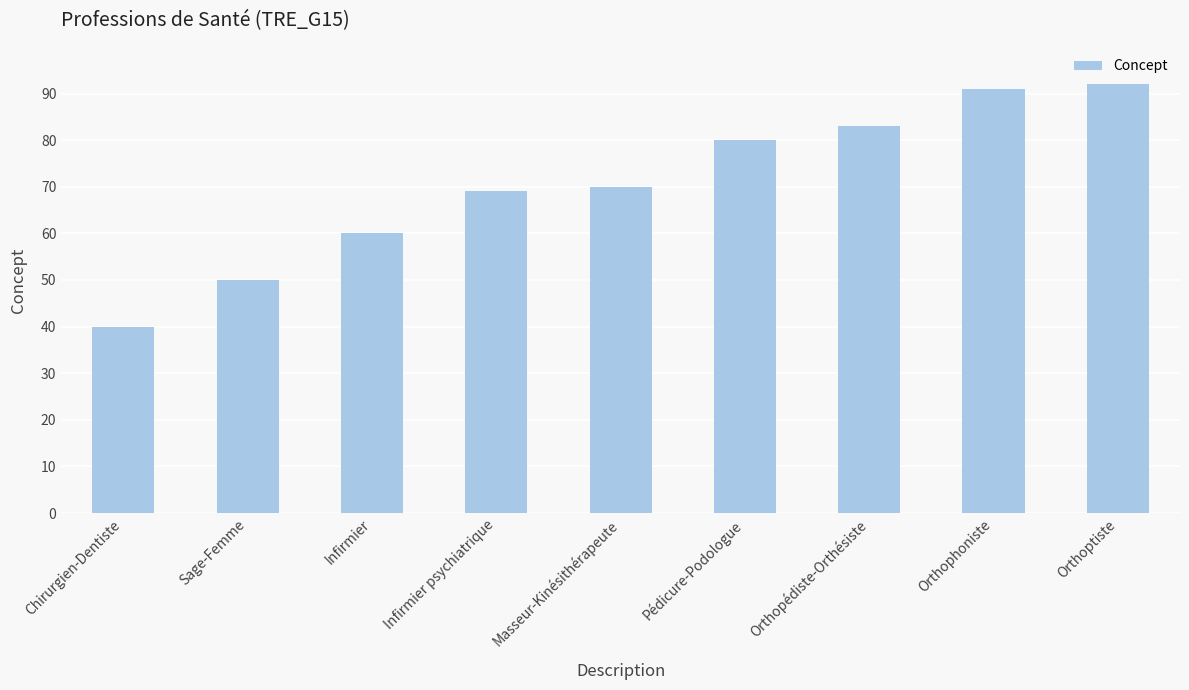

What is the sum of all values?

635